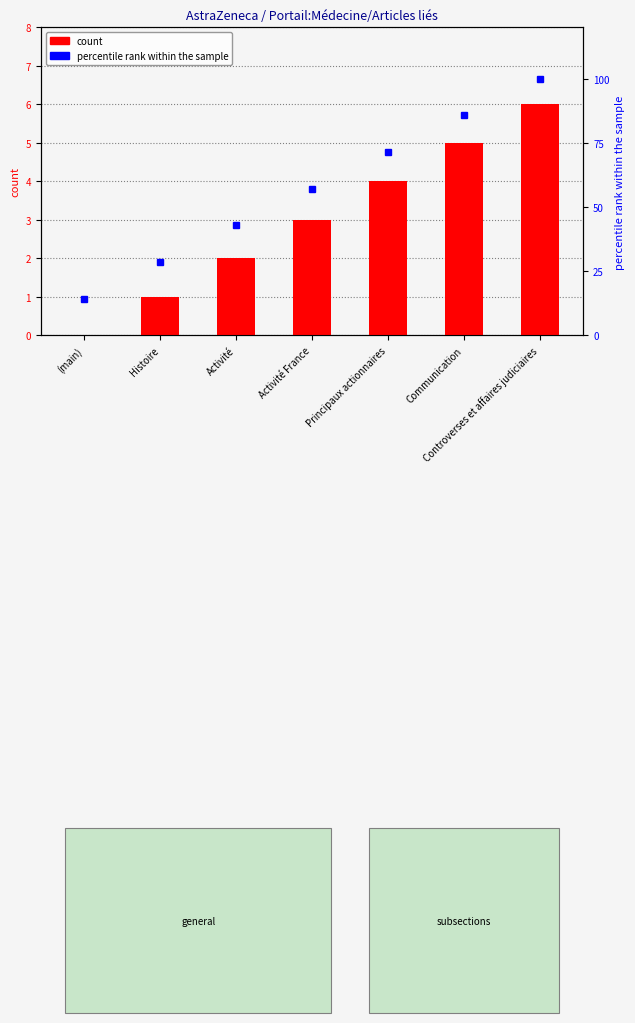

At which label does percentile rank within the sample reach its peak?

Controverses et affaires judiciaires